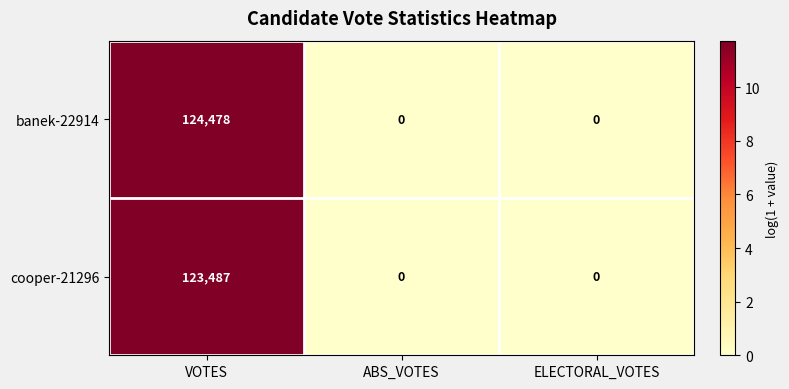

List the series in order of their peak value, highest first.

banek-22914, cooper-21296